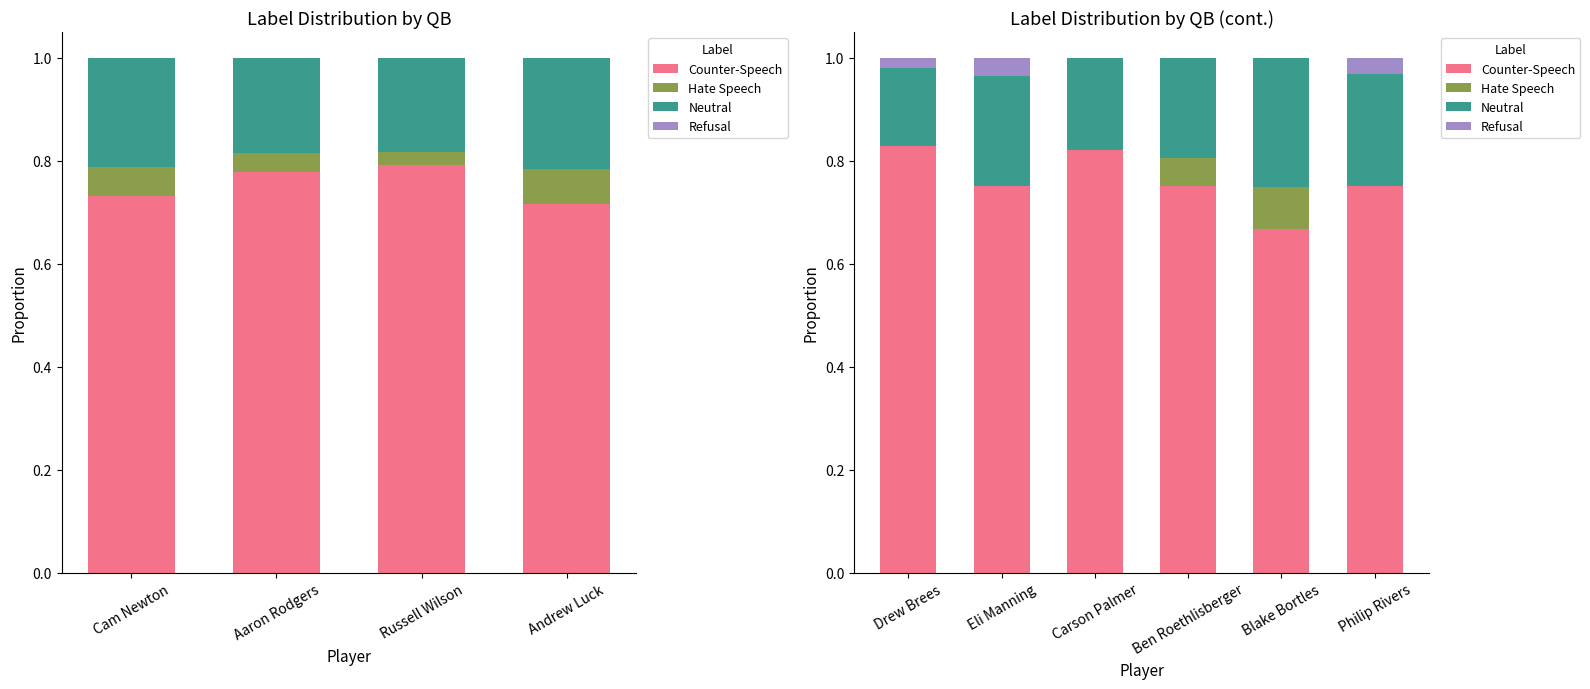

Read the Neutral value at Drew Brees.

0.2